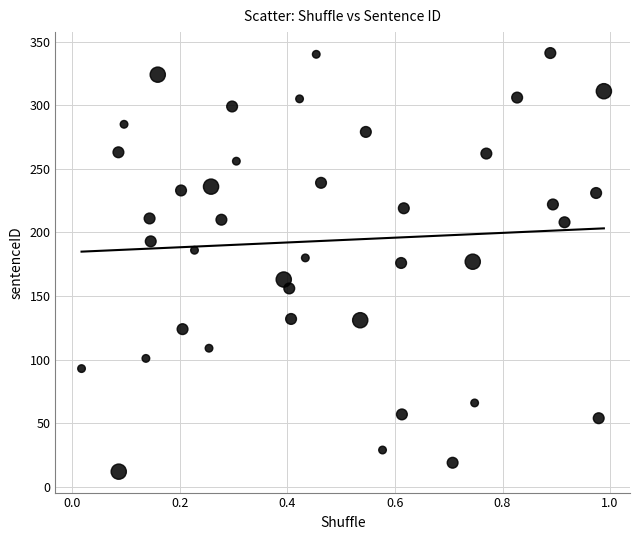

What is the range of Y values (max minus min)?

329